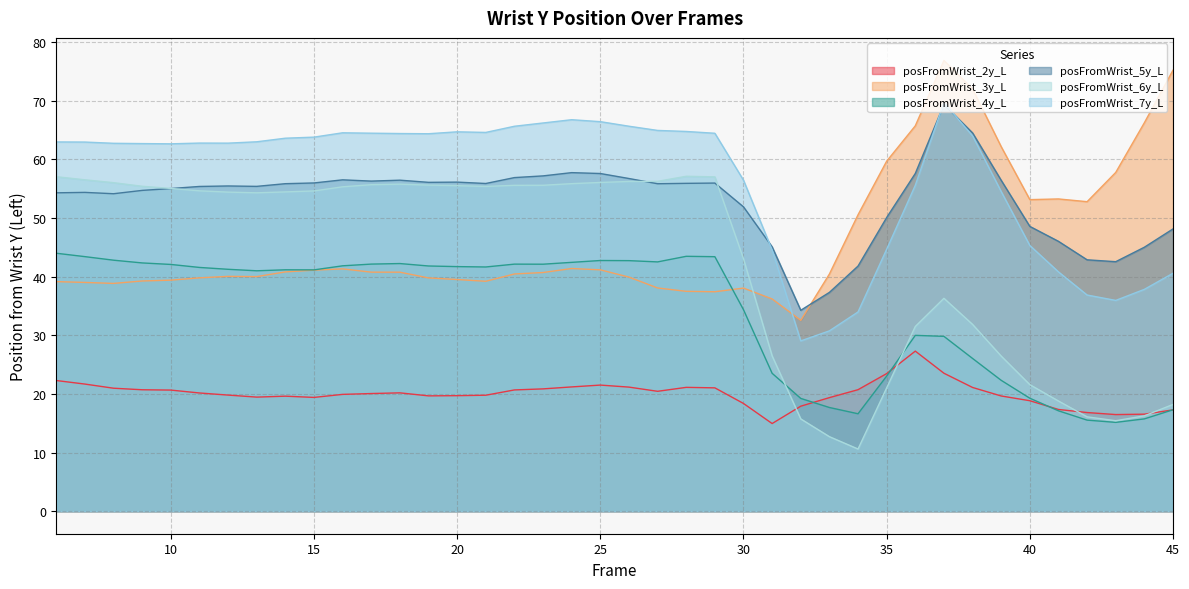

Is it true that posFromWrist_5y_L equals 54.7 at 9?

True